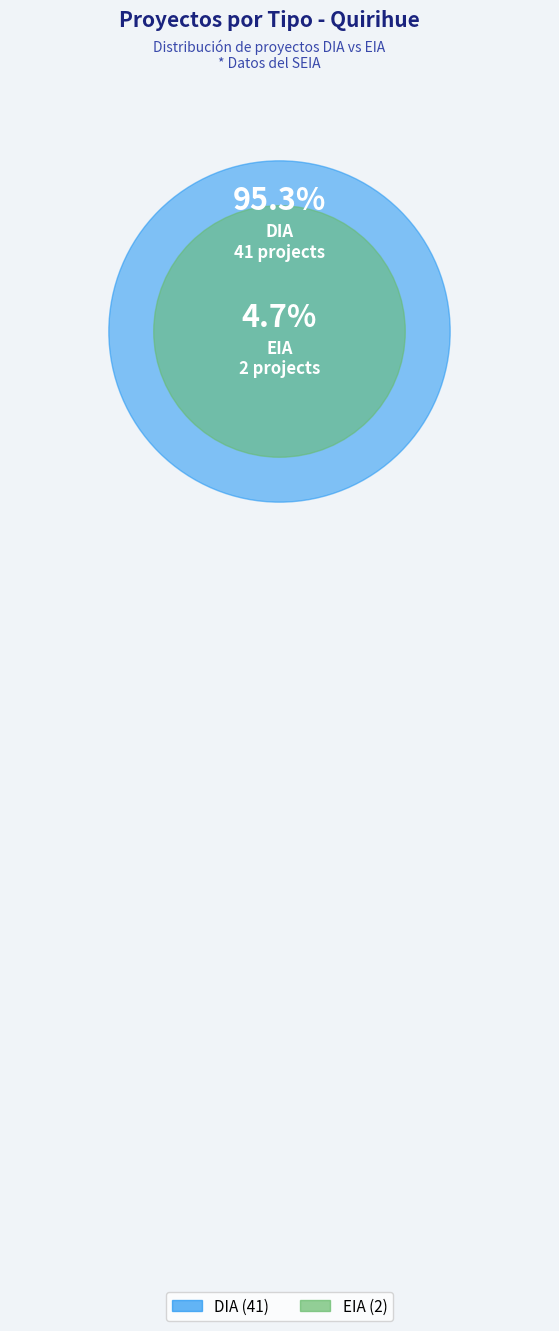

Does EIA represent more than half of the total?

No